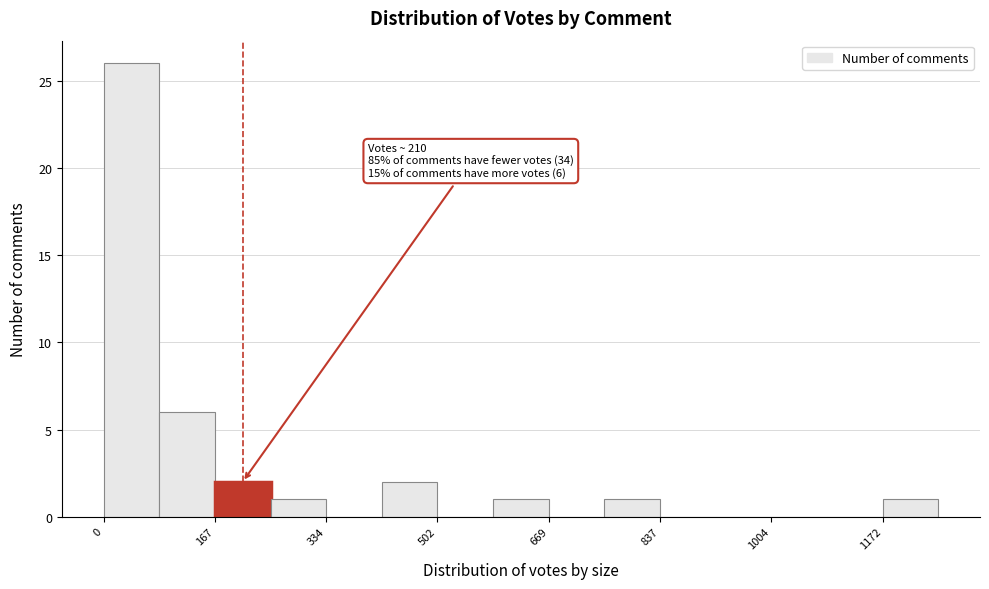

Which range on the x-axis has the tallest bar?

0 to 80